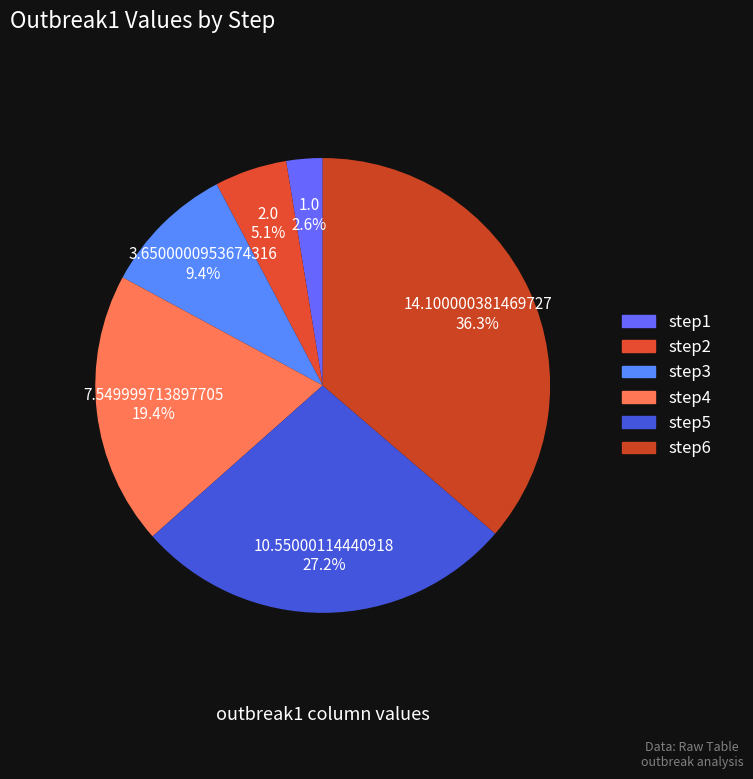

What is the change in value from step3 to step5?

+6.9